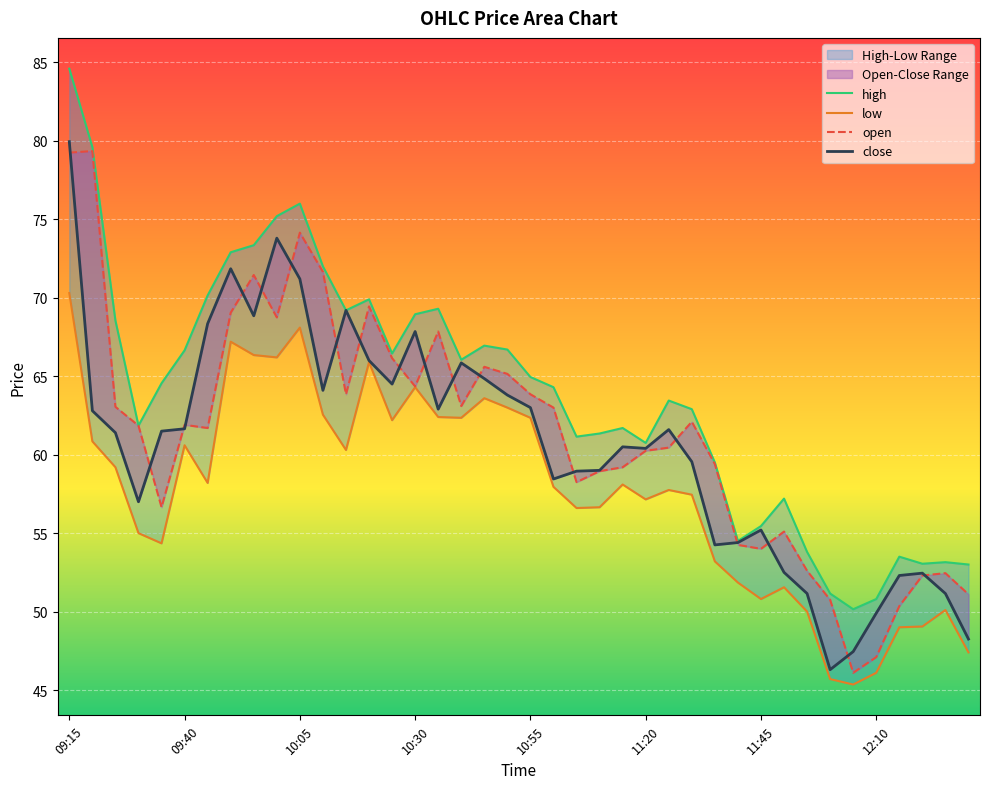

What is the total value across all series at 11:50?

216.3